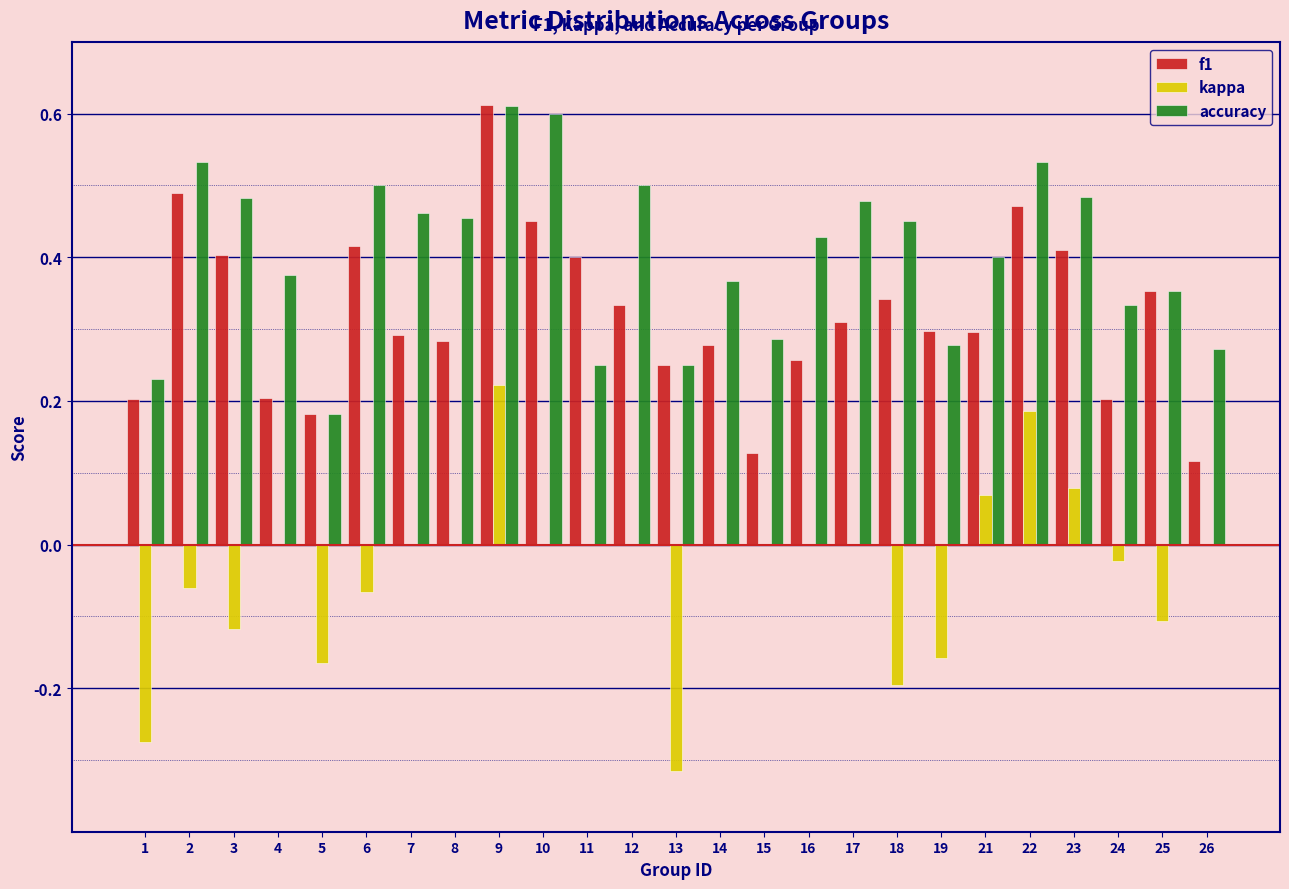

What is the total value across all series at 6?

0.8